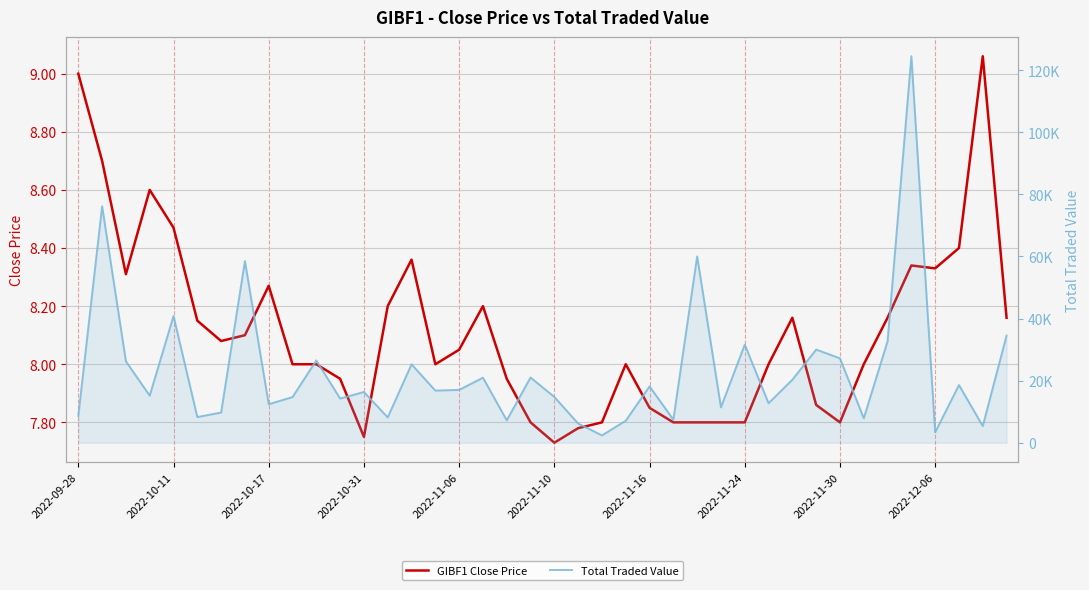

True or false: GIBF1 Close Price and Total Traded Value cross at least once.

False